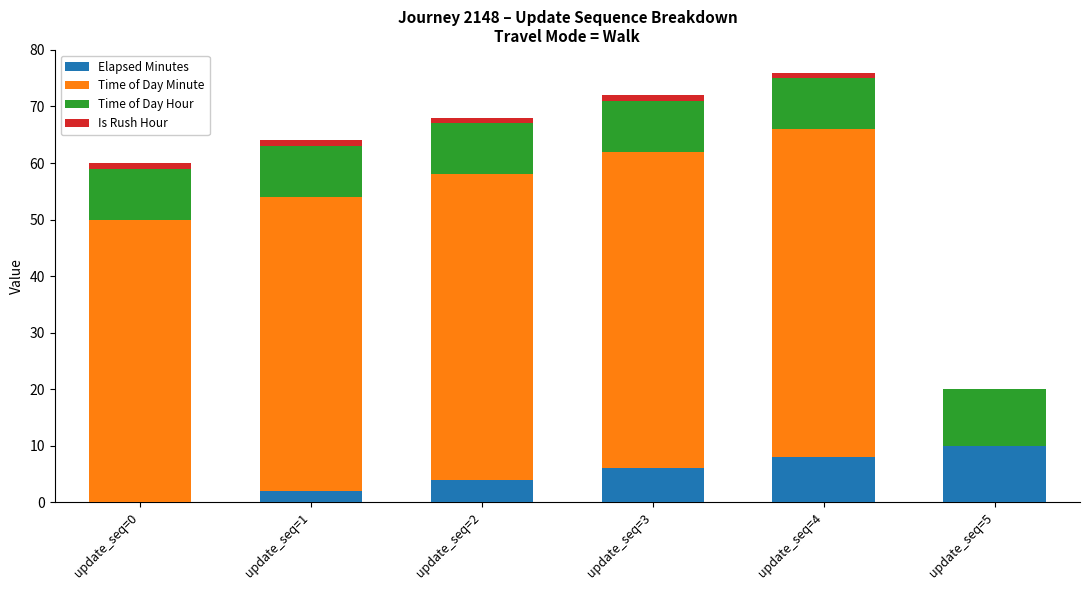

At which label does Elapsed Minutes reach its peak?

update_seq=5